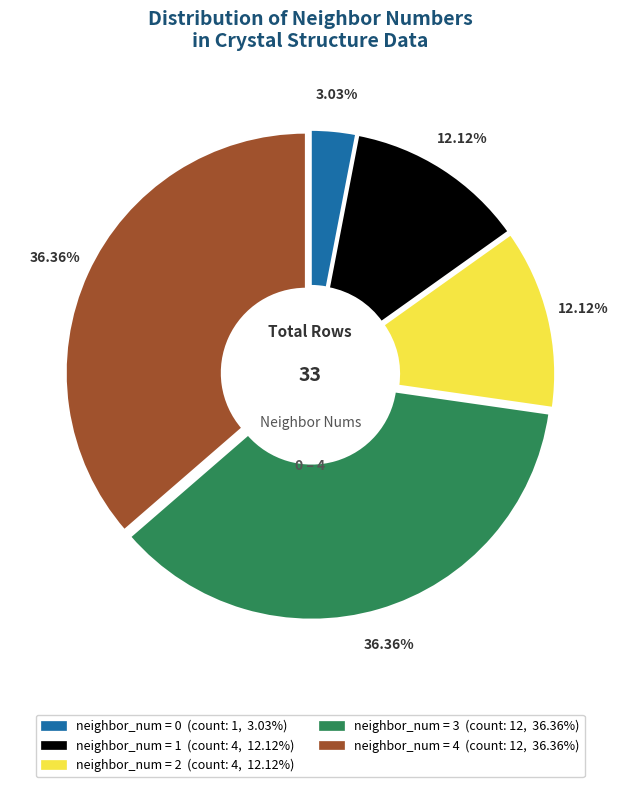

Is there any slice that represents more than half of the pie?

No